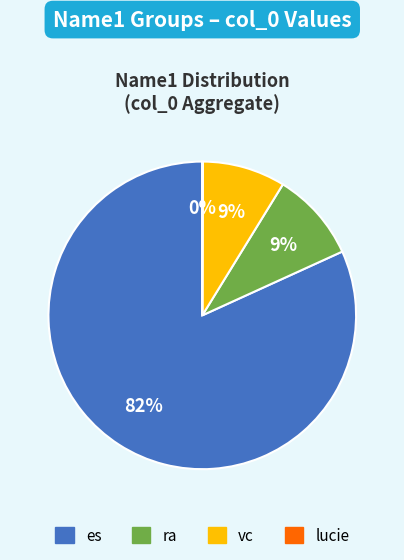

The ra slice represents 9% of the pie. True or false?

True